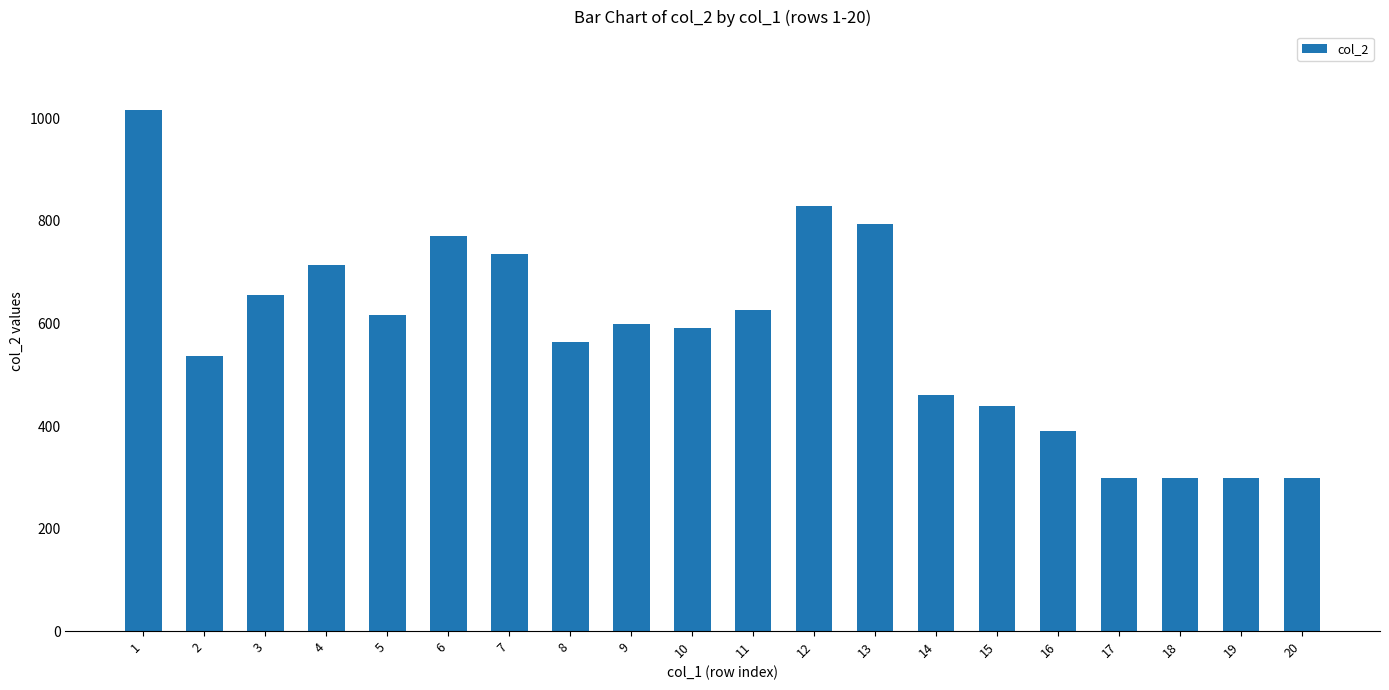

What is the sum of all values?

11538